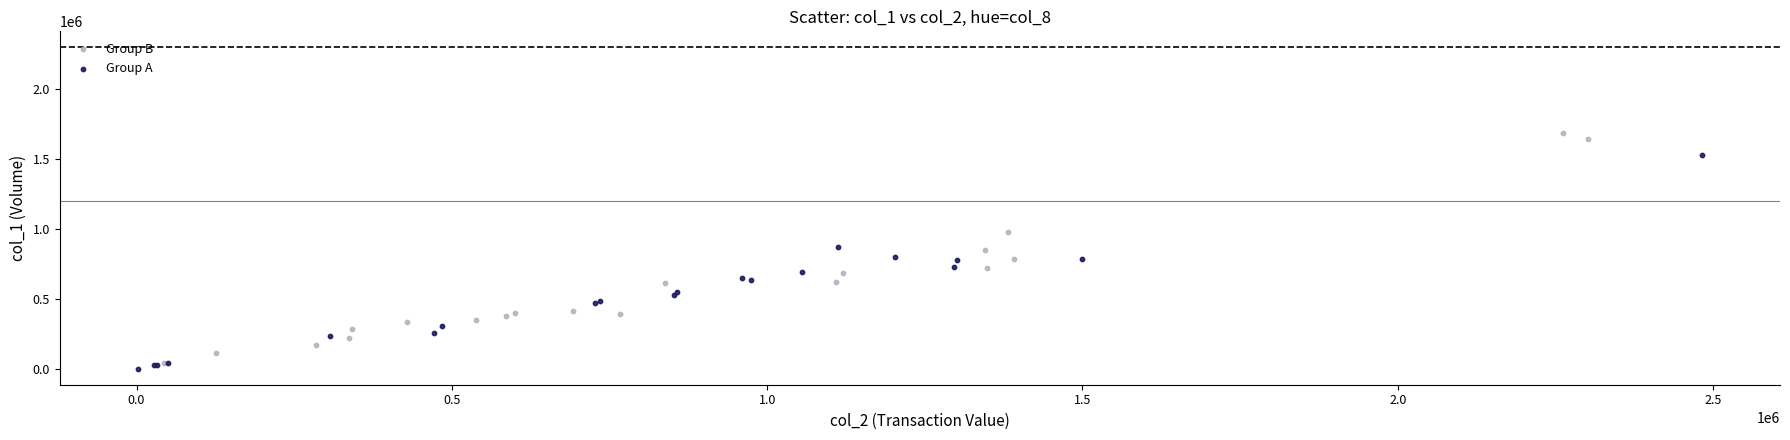

Which series contains the lowest Y value?

Group A